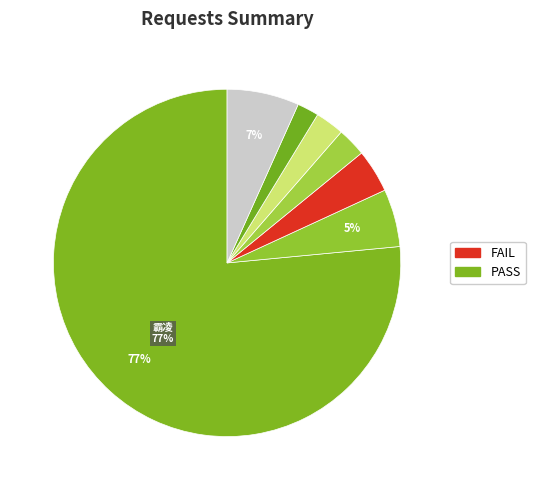

Which category accounts for the majority?

霸凌